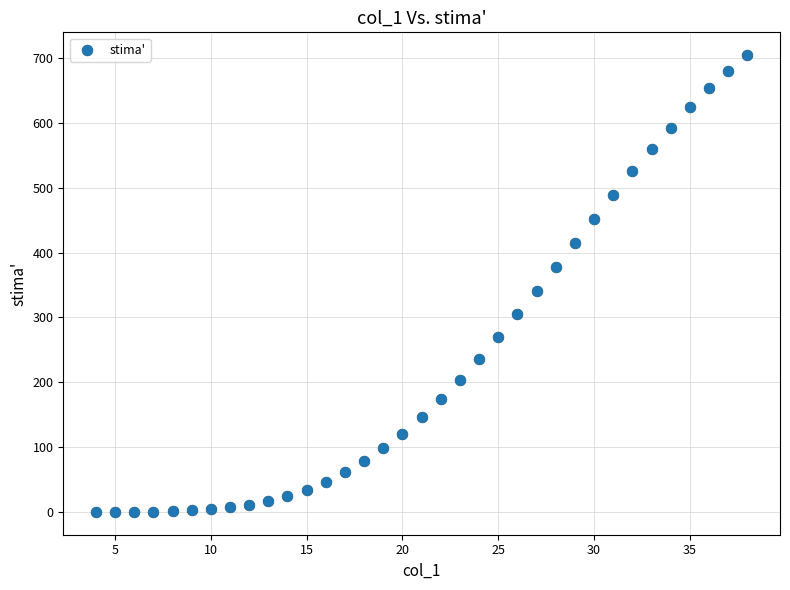

What is the range of Y values (max minus min)?

704.8